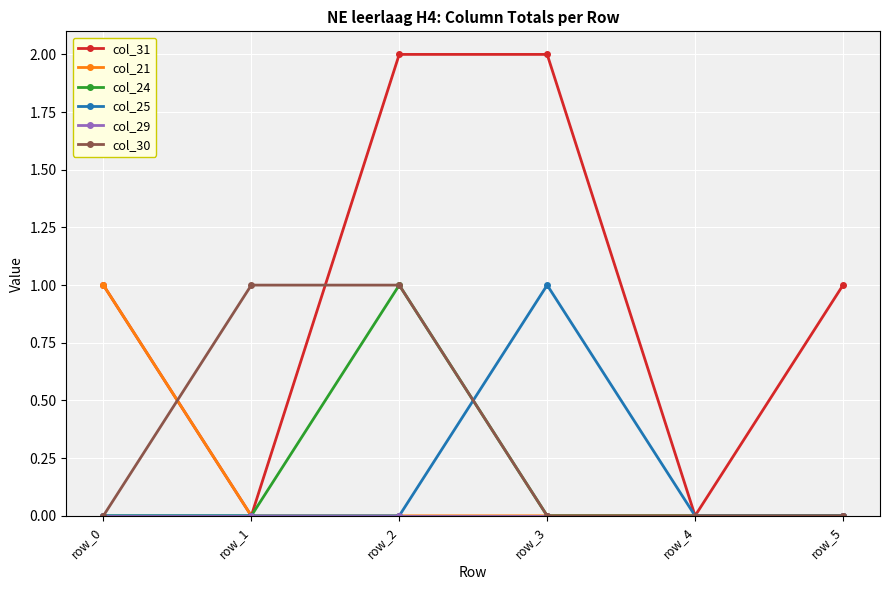

What is the value of the col_25 point at the 4th from the left?

1